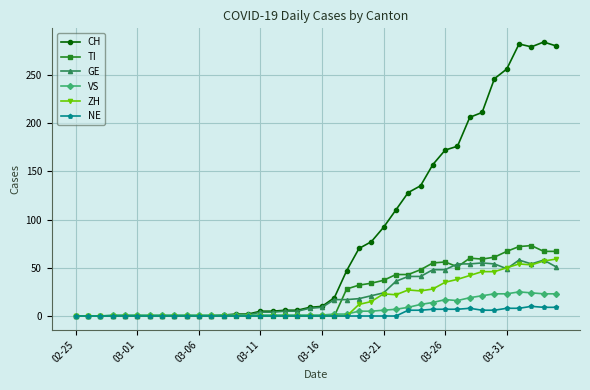

Which series has the largest total across all categories?

CH